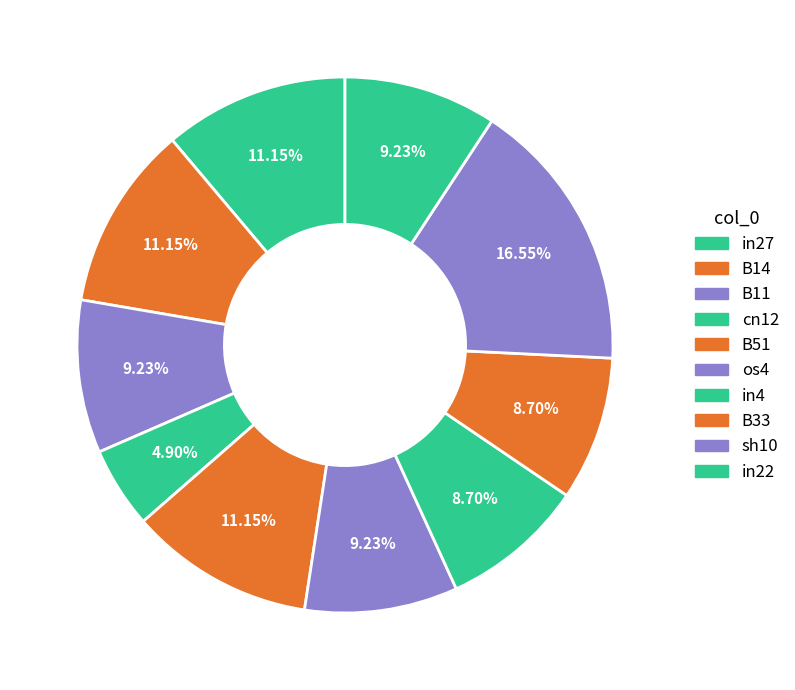

To the nearest percent, what is the average slice percentage?

10%